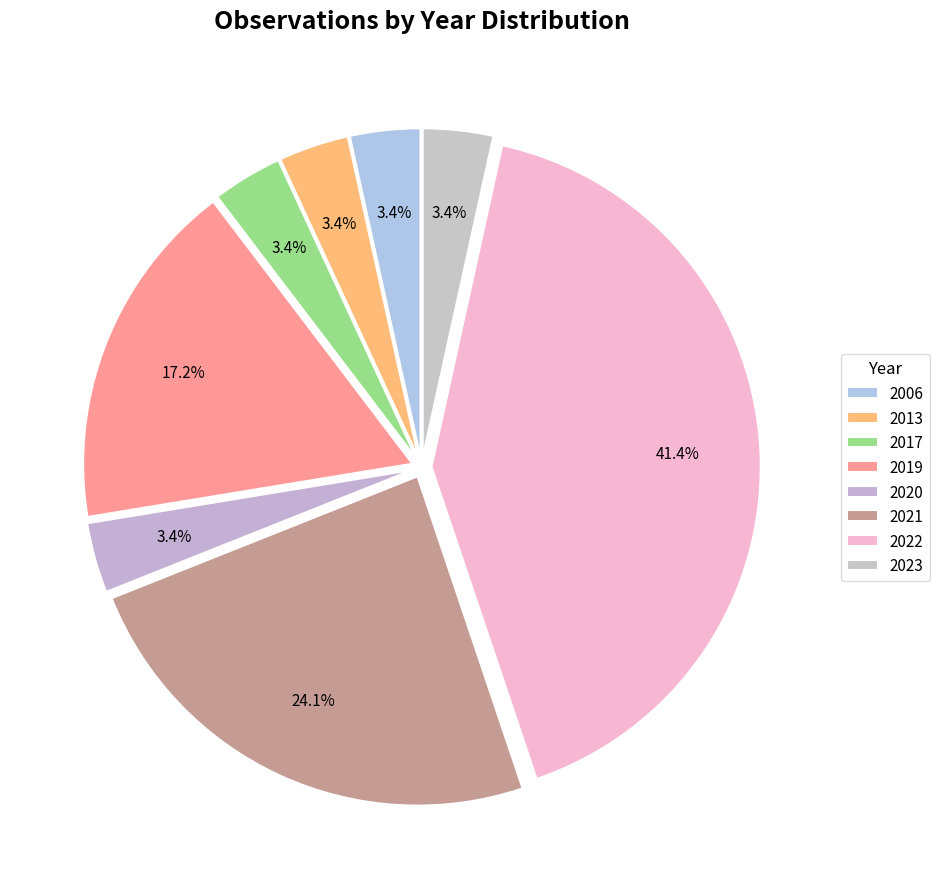

How many segments does this pie chart have?

8